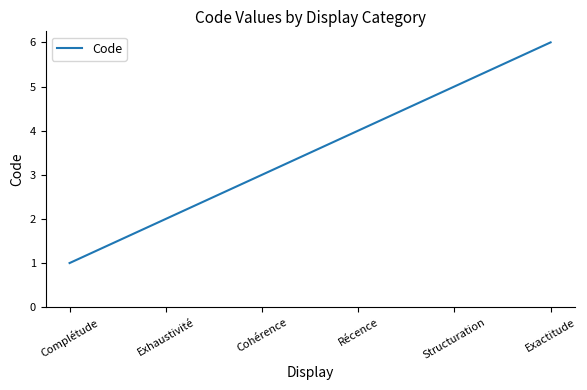

What is the smallest value displayed?

1